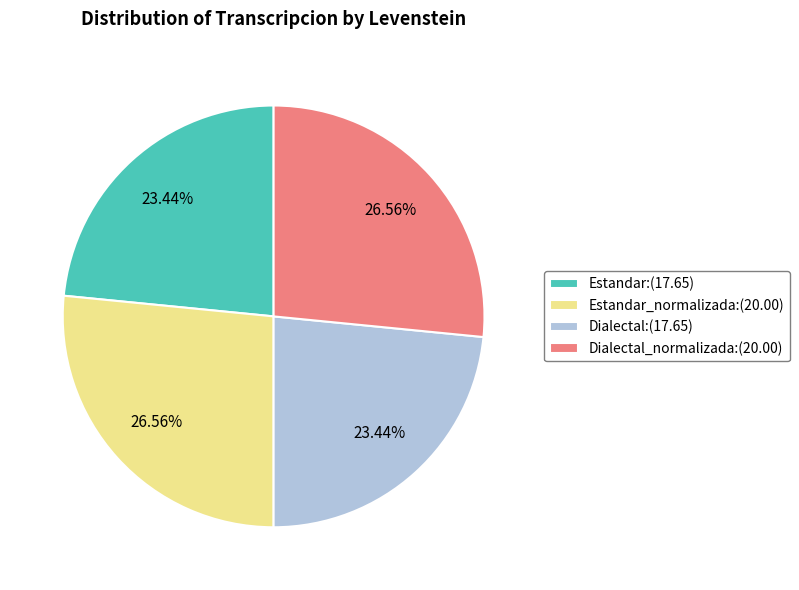

Approximately how many times larger is the value at Dialectal:(17.65) compared to Dialectal_normalizada:(20.00)?

0.9